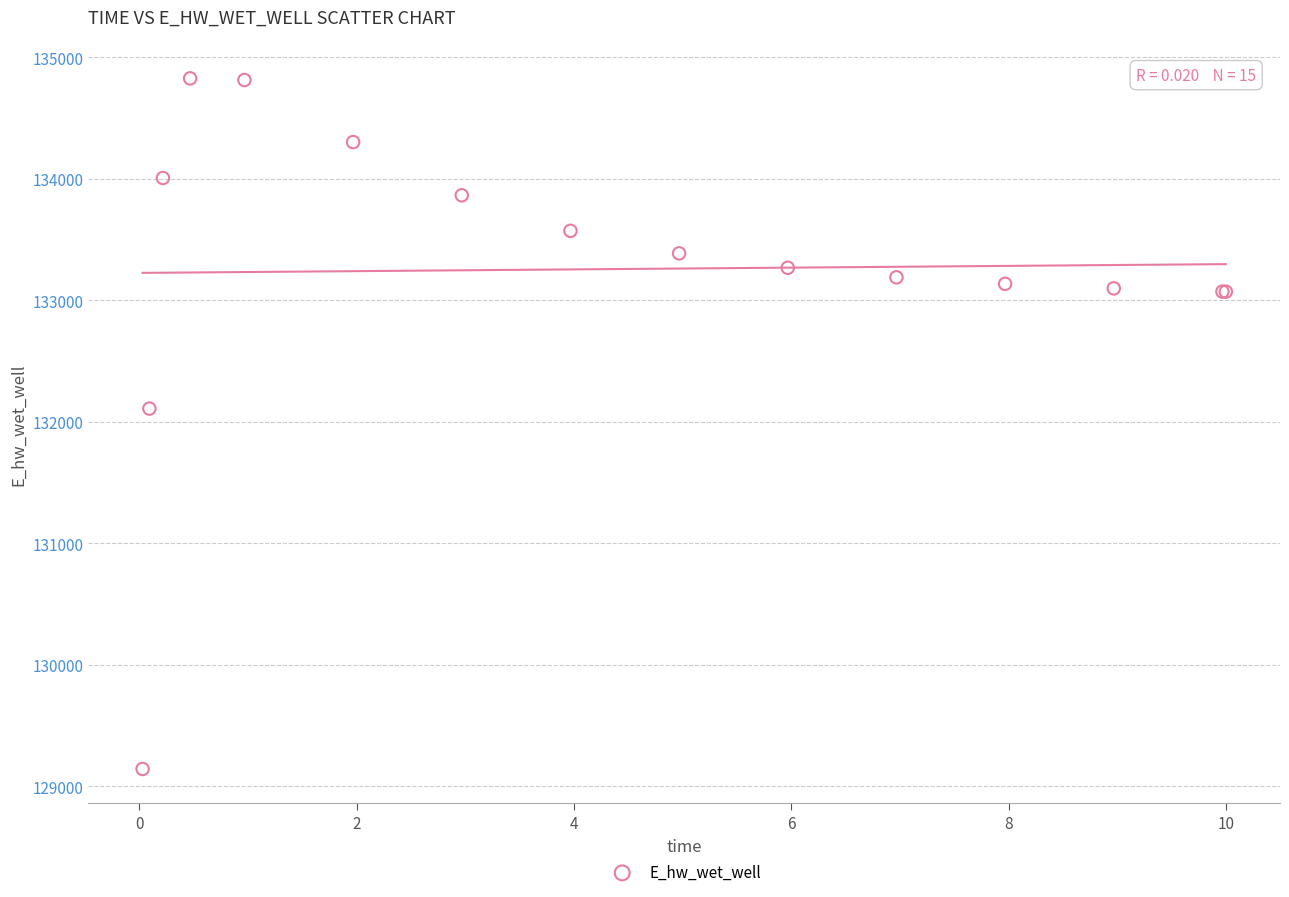

What Y value in the scatter plot is closest to 131985?

132109.4